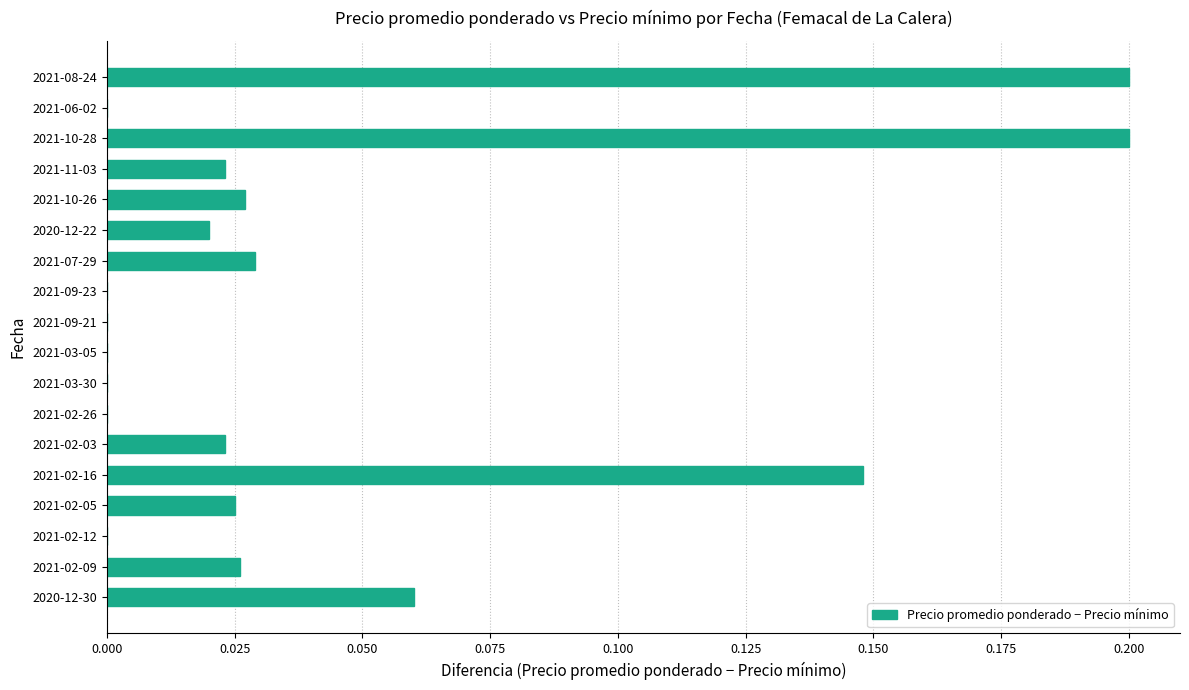

Between 2021-02-12 and 2020-12-30, which is larger?

2020-12-30